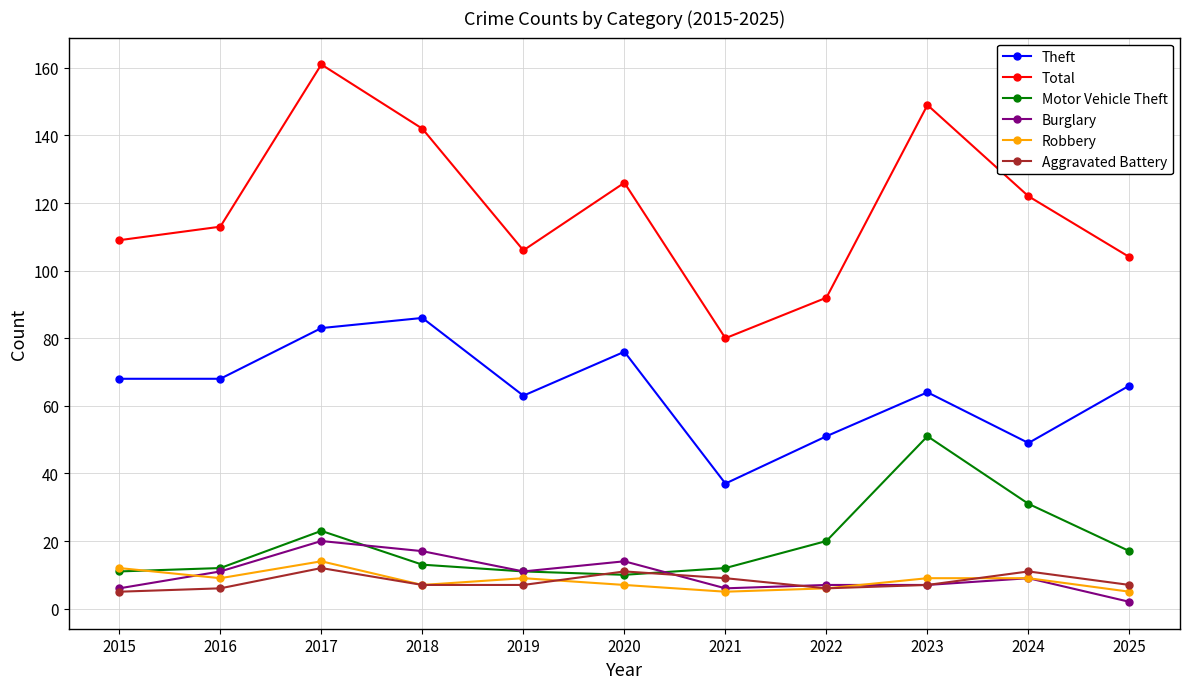

The Theft series shows 17 at 2015. True or false?

False